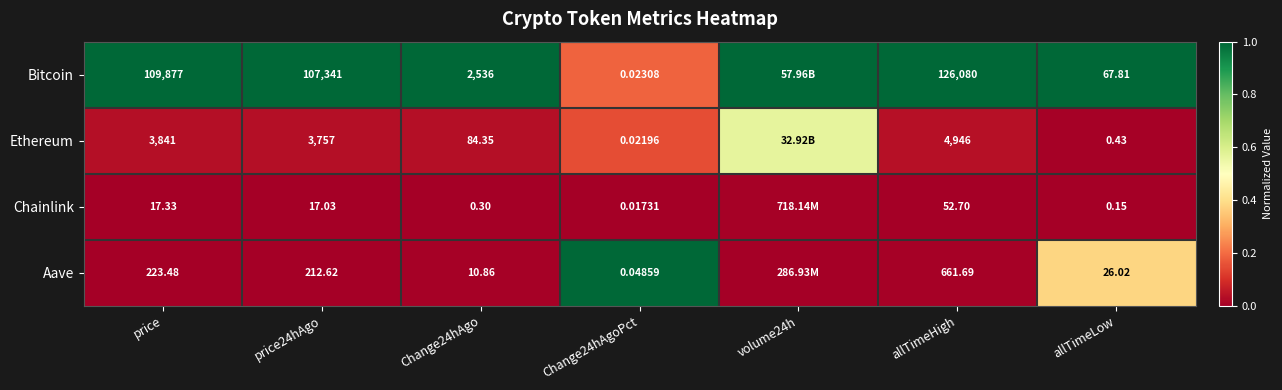

Count the number of data series in this chart.

4